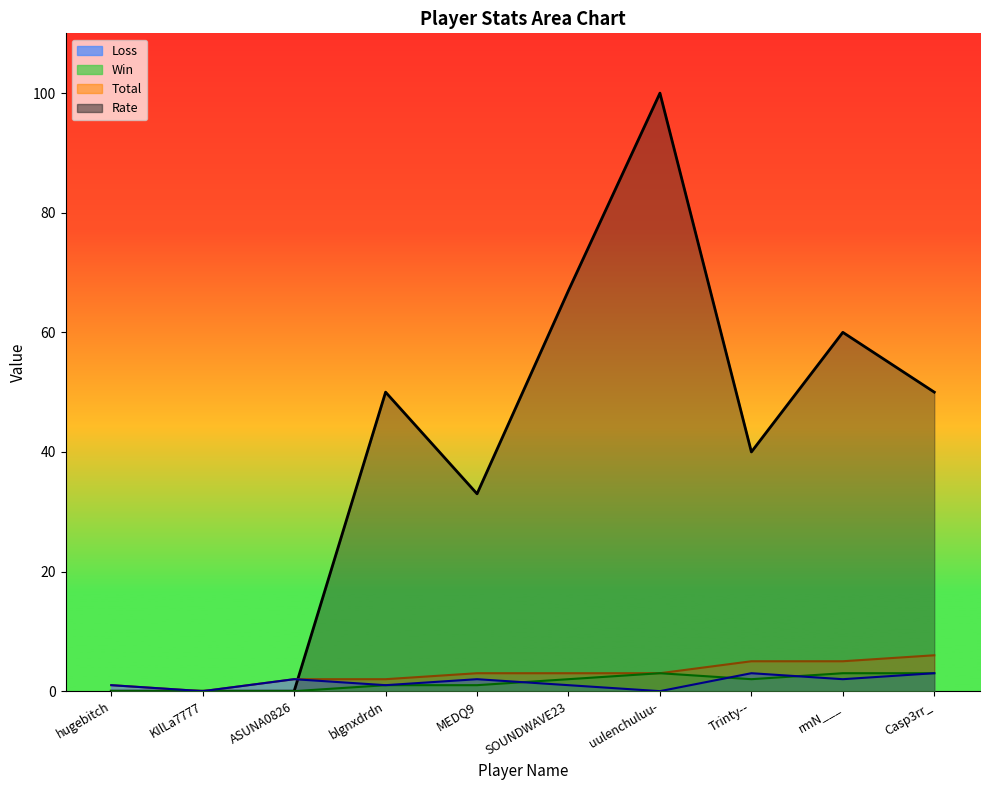

At which category does Loss reach its first local valley?

KIlLa7777